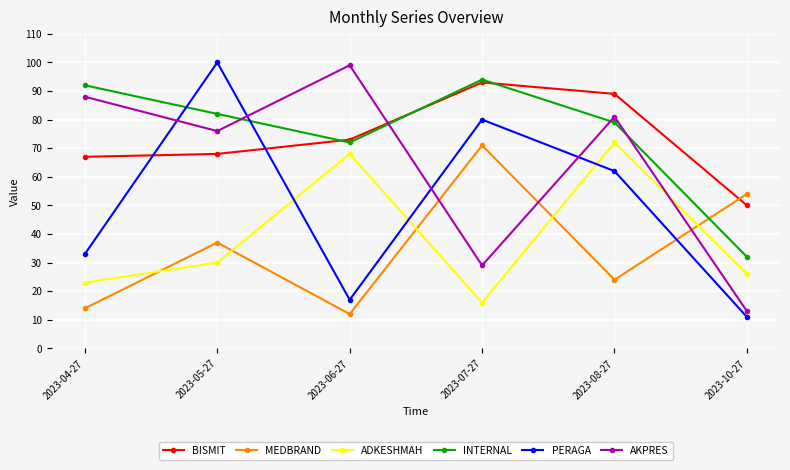

What is the maximum value shown in the chart?

100